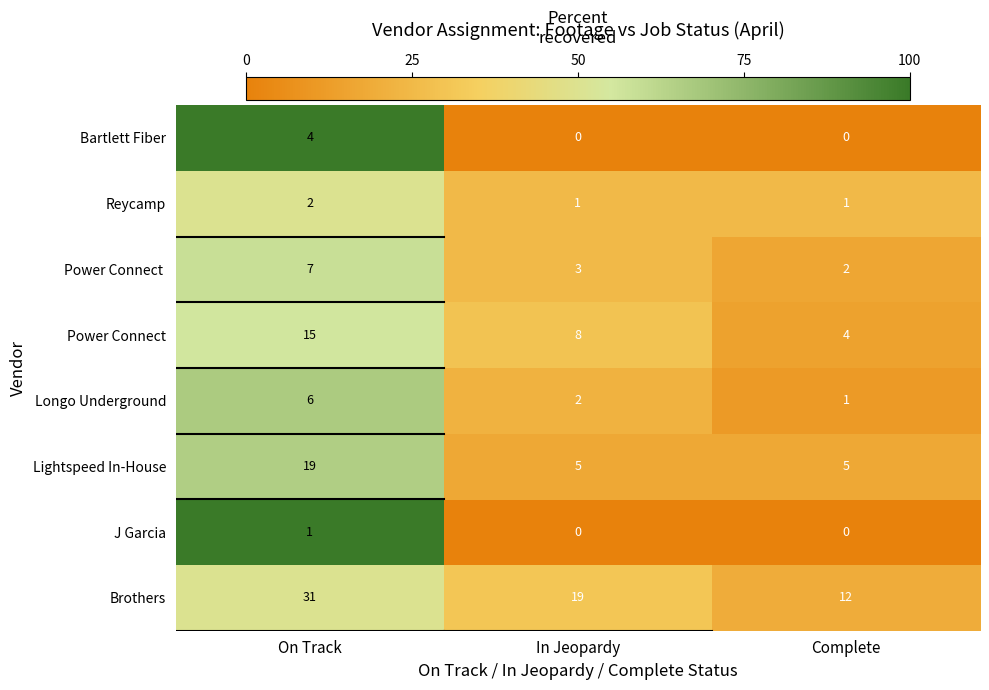

The Reycamp series shows 3 at On Track. True or false?

False